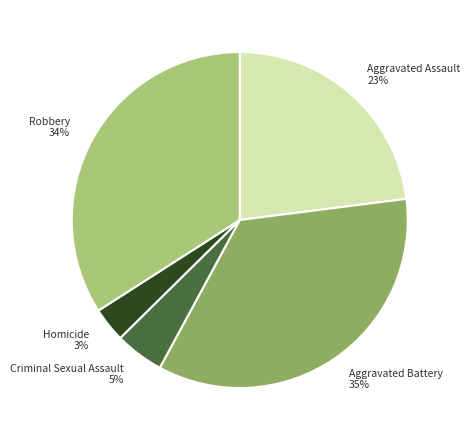

Combined, do Aggravated Assault and Criminal Sexual Assault account for over 50%?

No